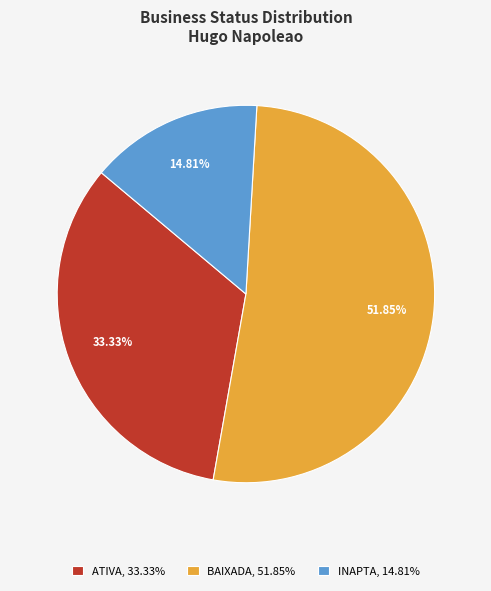

Combined, do INAPTA and ATIVA account for over 50%?

No